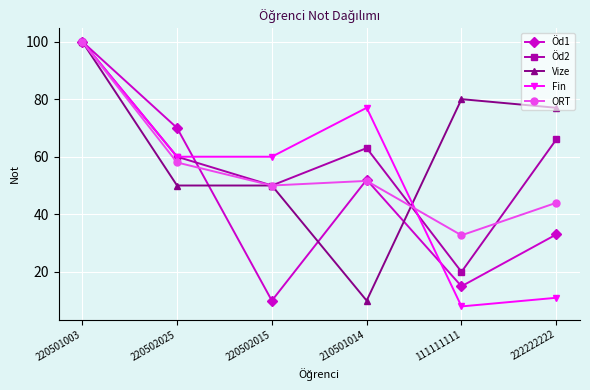

Where is the first local maximum for Öd2?

210501014